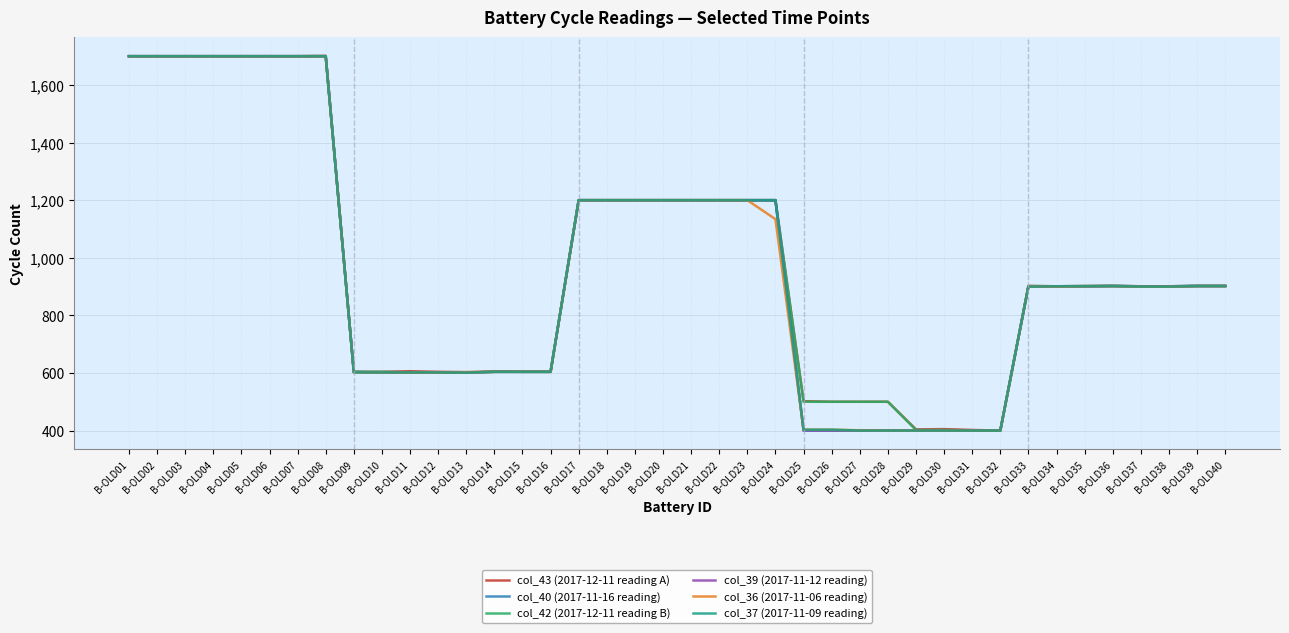

True or false: col_36 (2017-11-06 reading) has more than 2 interior local peaks.

False